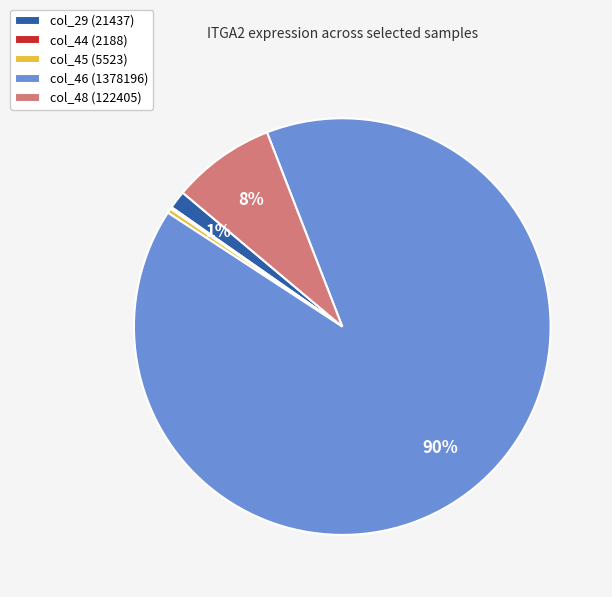

Is it true that col_46 (1378196) is 96% of the pie?

False